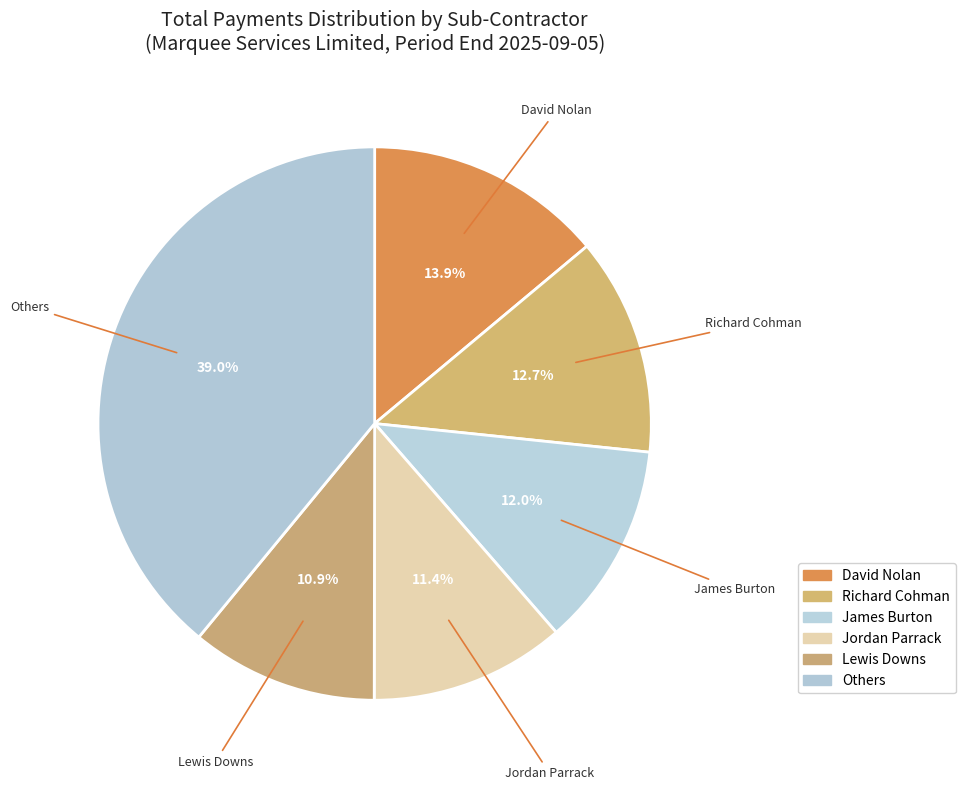

Is there a majority slice in this chart?

No